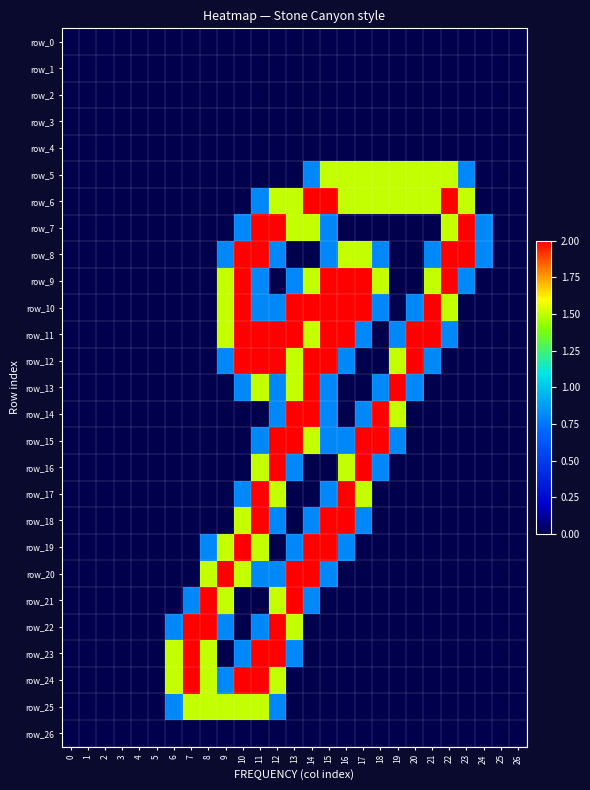

At 8, list the series in order from largest to smallest.

row_21, row_22, row_20, row_23, row_24, row_25, row_19, row_0, row_1, row_2, row_3, row_4, row_5, row_6, row_7, row_8, row_9, row_10, row_11, row_12, row_13, row_14, row_15, row_16, row_17, row_18, row_26